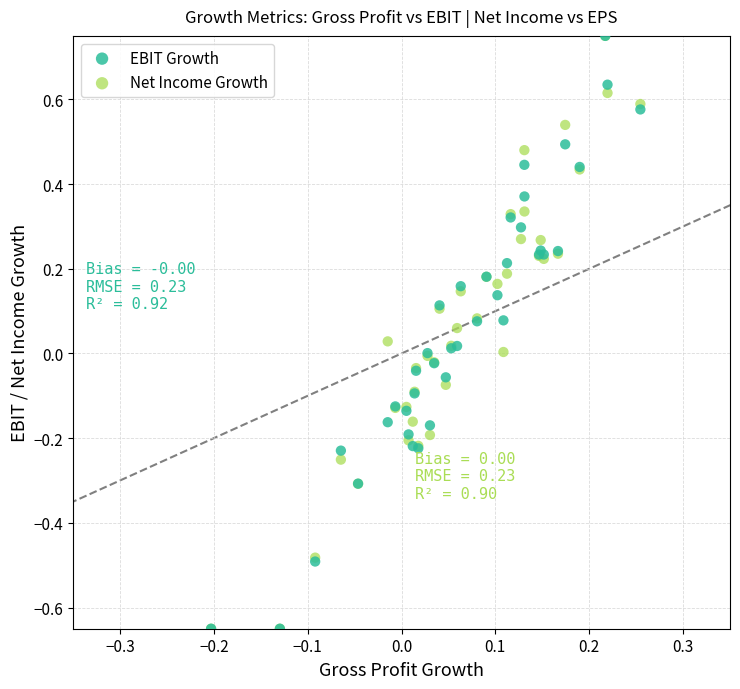

What are all the series names shown in the legend?

EBIT Growth, Net Income Growth